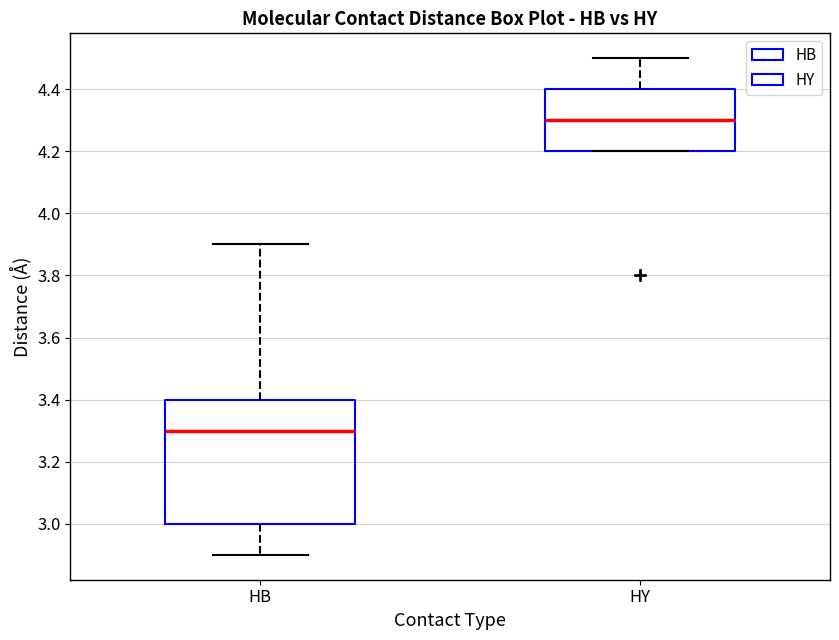

Reading left to right, read every box against the y-axis: the position of its median line, the range the box covers, and the ends of its whiskers. The values are not printed on the chart, so give them approximately, as read against the axis.

HB: median 3.3, box 3.0 to 3.4, whiskers 2.9 to 3.9
HY: median 4.3, box 4.2 to 4.4, whiskers 4.2 to 4.5